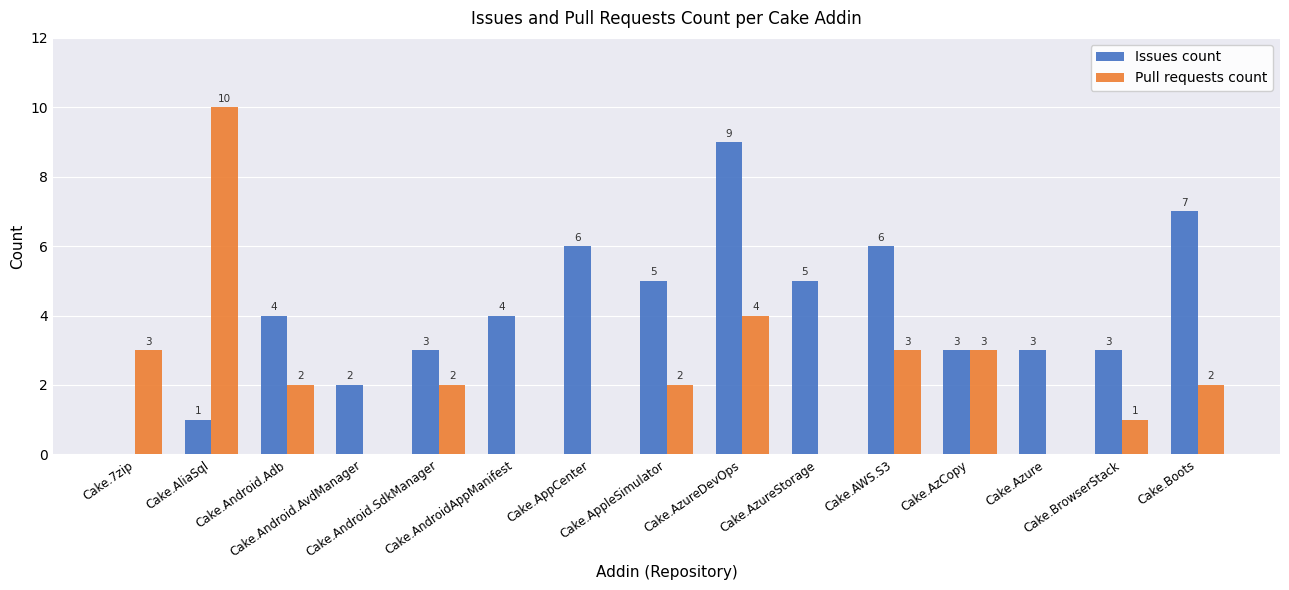

Reading right to left, list all the values displayed in this chart.

Issues count: Cake.Boots=7	Cake.BrowserStack=3	Cake.Azure=3	Cake.AzCopy=3	Cake.AWS.S3=6	Cake.AzureStorage=5	Cake.AzureDevOps=9	Cake.AppleSimulator=5	Cake.AppCenter=6	Cake.AndroidAppManifest=4	Cake.Android.SdkManager=3	Cake.Android.AvdManager=2	Cake.Android.Adb=4	Cake.AliaSql=1	Cake.7zip=0
Pull requests count: Cake.Boots=2	Cake.BrowserStack=1	Cake.Azure=0	Cake.AzCopy=3	Cake.AWS.S3=3	Cake.AzureStorage=0	Cake.AzureDevOps=4	Cake.AppleSimulator=2	Cake.AppCenter=0	Cake.AndroidAppManifest=0	Cake.Android.SdkManager=2	Cake.Android.AvdManager=0	Cake.Android.Adb=2	Cake.AliaSql=10	Cake.7zip=3